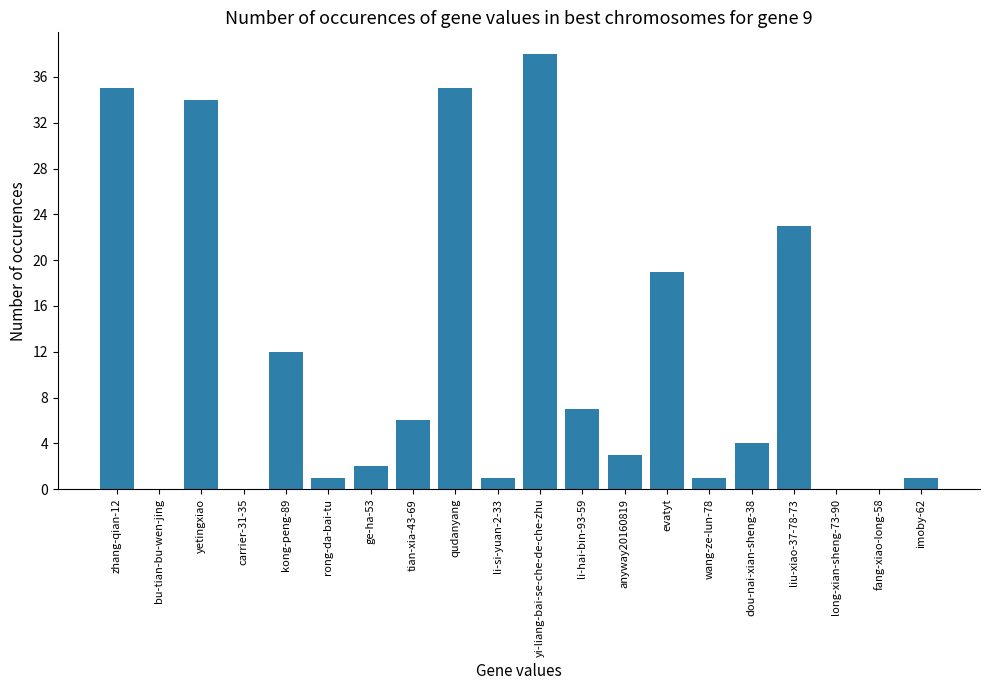

What is the change in value from qudanyang to anyway20160819?

-32